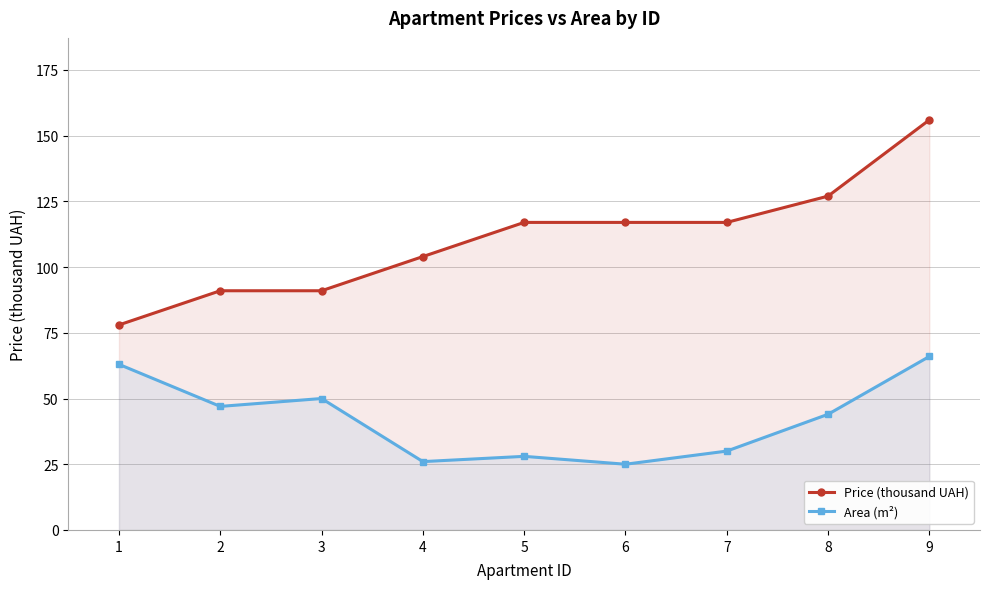

Which has a higher value, 9 or 1?

9